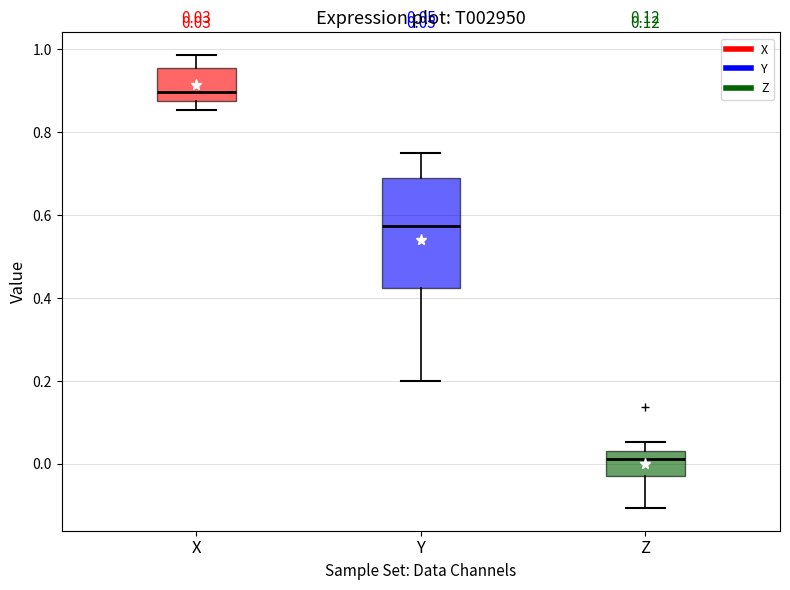

Which box has the lowest median line?

Z